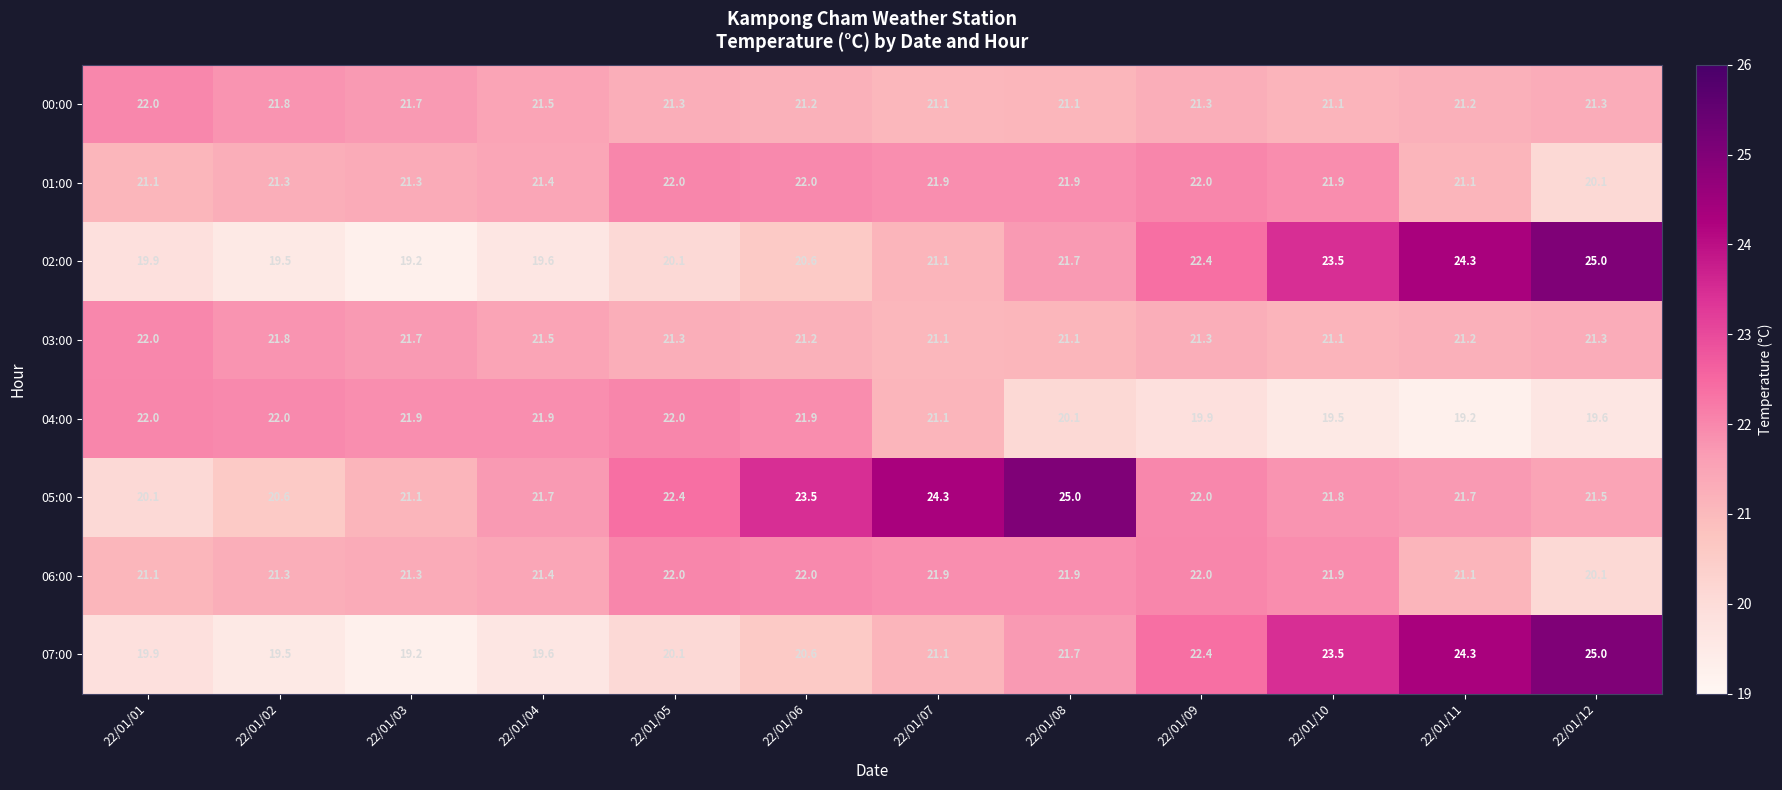

At which category is the sum across all series the highest?

22/01/08